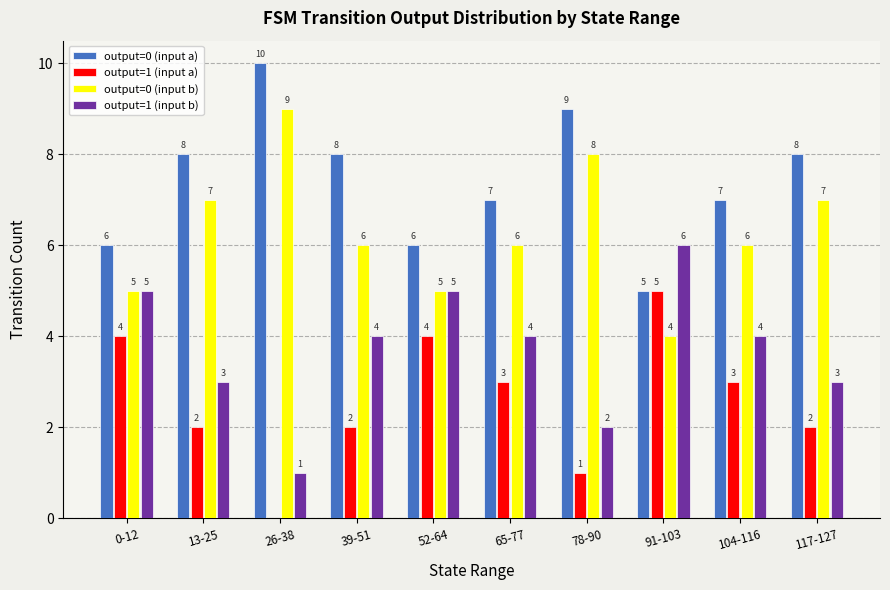

True or false: output=0 (input b) has a value of 4 at 26-38.

False